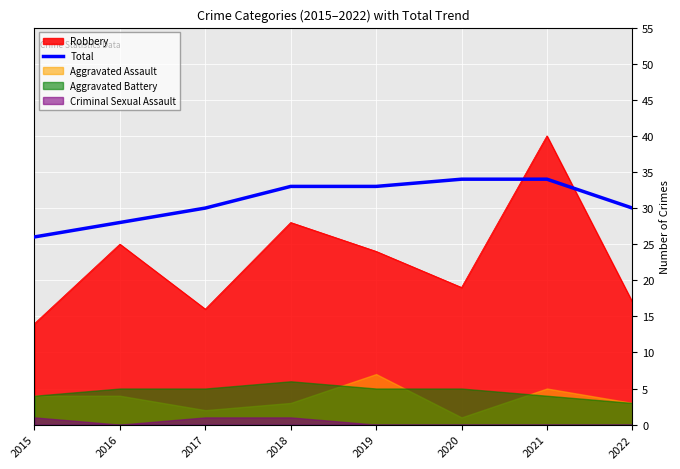

Count the values in the range 30 to 34.

6